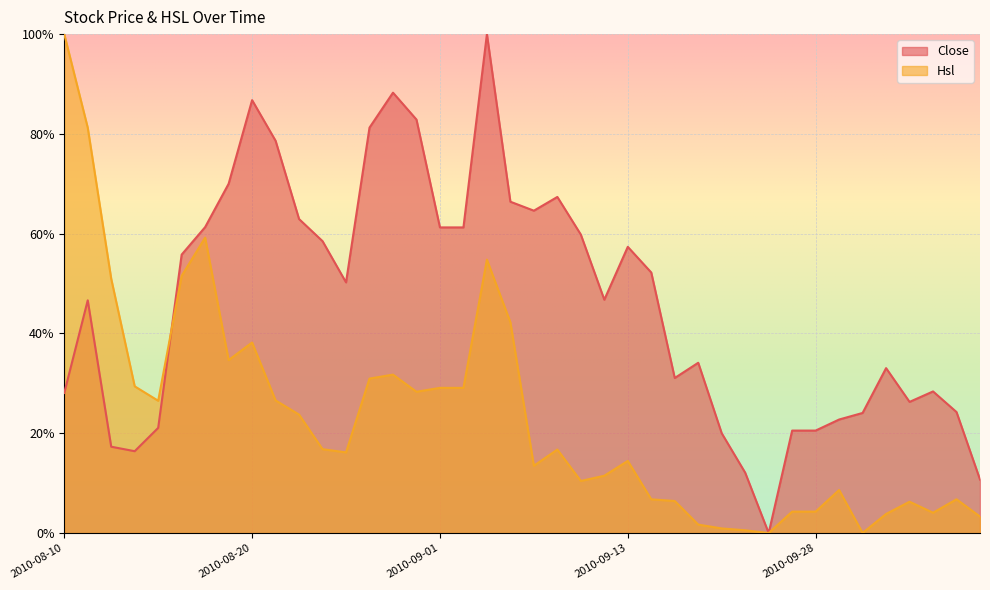

What is the label of the 29th point from the left?

2010-09-17